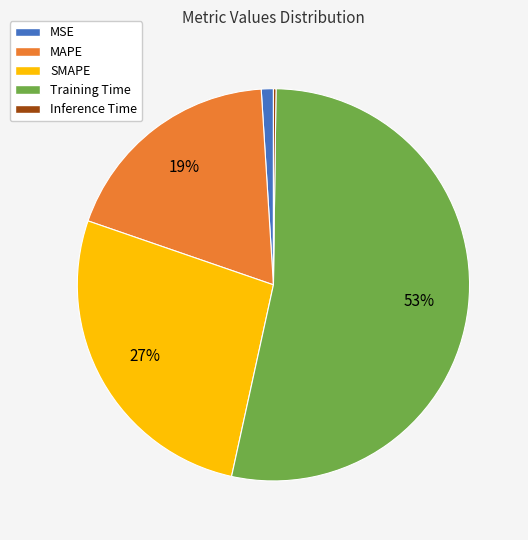

Which category has the biggest portion of the pie?

Training Time